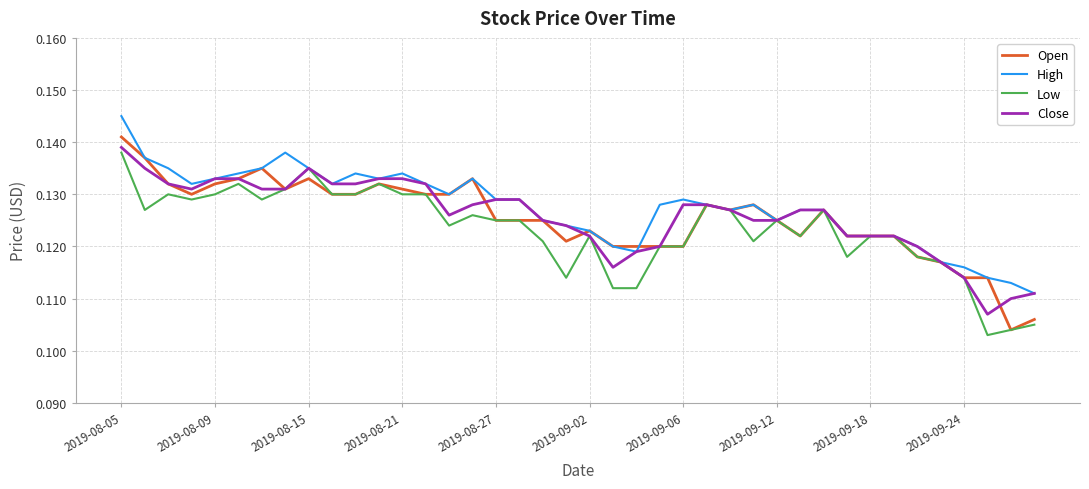

Reading left to right, transcribe all the data shown in this chart.

Open: 0.1	0.1	0.1	0.1	0.1	0.1	0.1	0.1	0.1	0.1	0.1	0.1	0.1	0.1	0.1	0.1	0.1	0.1	0.1	0.1	0.1	0.1	0.1	0.1	0.1	0.1	0.1	0.1	0.1	0.1	0.1	0.1	0.1	0.1	0.1	0.1	0.1	0.1	0.1	0.1
High: 0.1	0.1	0.1	0.1	0.1	0.1	0.1	0.1	0.1	0.1	0.1	0.1	0.1	0.1	0.1	0.1	0.1	0.1	0.1	0.1	0.1	0.1	0.1	0.1	0.1	0.1	0.1	0.1	0.1	0.1	0.1	0.1	0.1	0.1	0.1	0.1	0.1	0.1	0.1	0.1
Low: 0.1	0.1	0.1	0.1	0.1	0.1	0.1	0.1	0.1	0.1	0.1	0.1	0.1	0.1	0.1	0.1	0.1	0.1	0.1	0.1	0.1	0.1	0.1	0.1	0.1	0.1	0.1	0.1	0.1	0.1	0.1	0.1	0.1	0.1	0.1	0.1	0.1	0.1	0.1	0.1
Close: 0.1	0.1	0.1	0.1	0.1	0.1	0.1	0.1	0.1	0.1	0.1	0.1	0.1	0.1	0.1	0.1	0.1	0.1	0.1	0.1	0.1	0.1	0.1	0.1	0.1	0.1	0.1	0.1	0.1	0.1	0.1	0.1	0.1	0.1	0.1	0.1	0.1	0.1	0.1	0.1